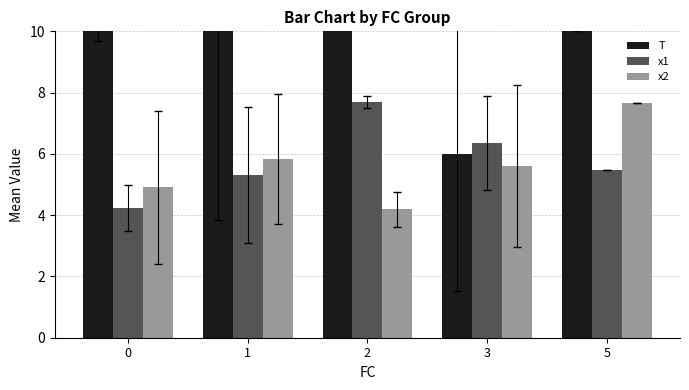

At which category does the chart reach its minimum across all series?

2